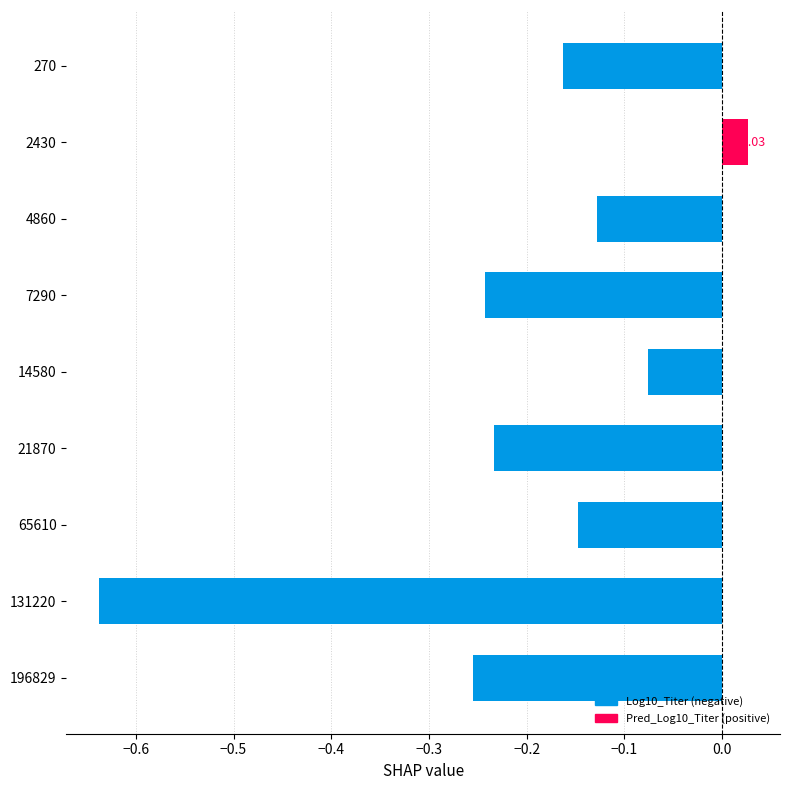

Where is the data nearest to the value 0?

2430